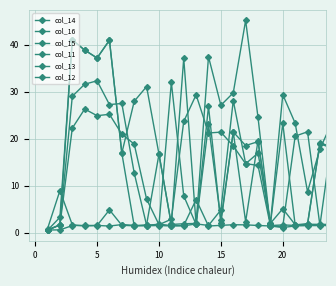

How many lines are shown in the chart?

6